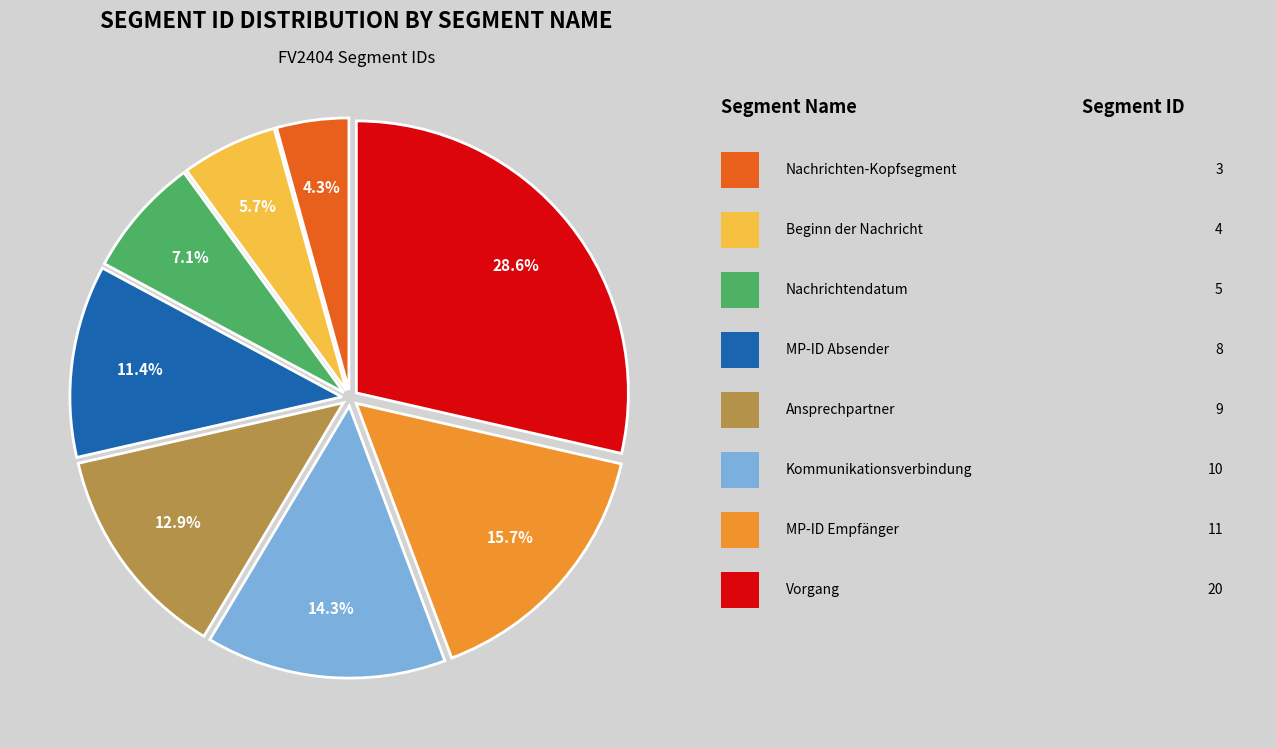

Is there a majority slice in this chart?

No